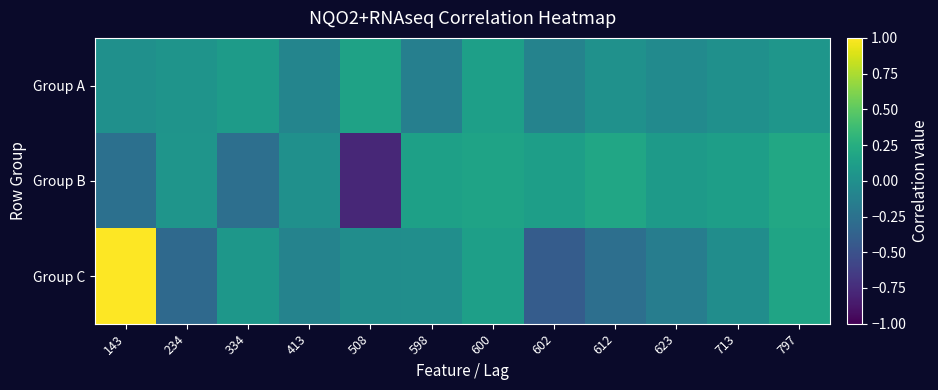

What is the difference between the highest and lowest values at 598?

0.3